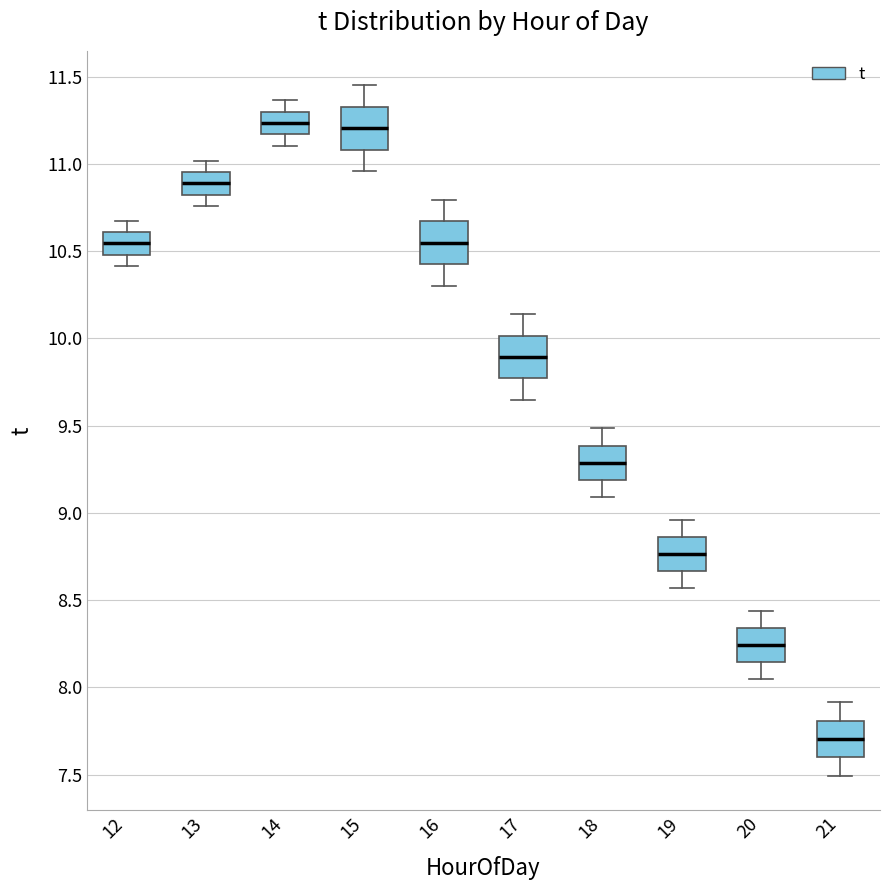

Where does the median line of the box at x = 19 sit on the y-axis? The values are not printed on the chart, so give them approximately, as read against the axis.

8.75